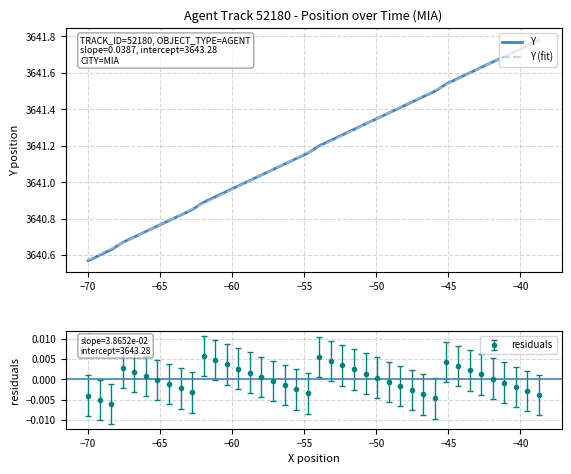

How many interior local peaks does the residuals series have?

4